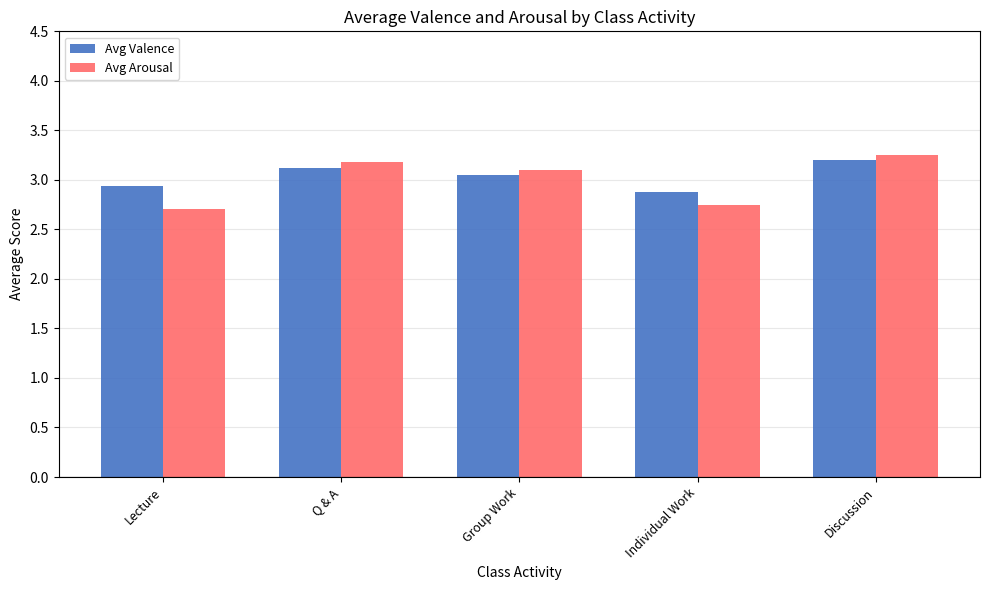

What are all the series names shown in the legend?

Avg Valence, Avg Arousal